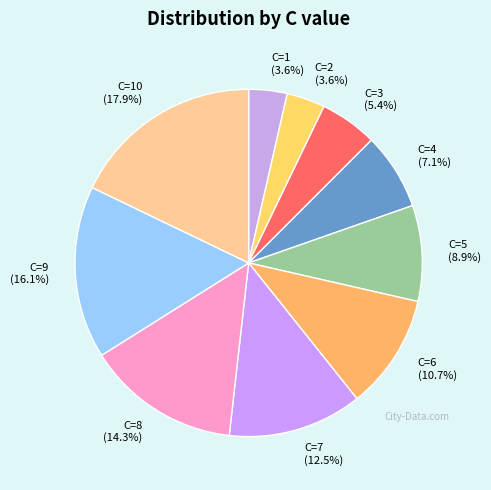

Which slice is the largest?

C=10